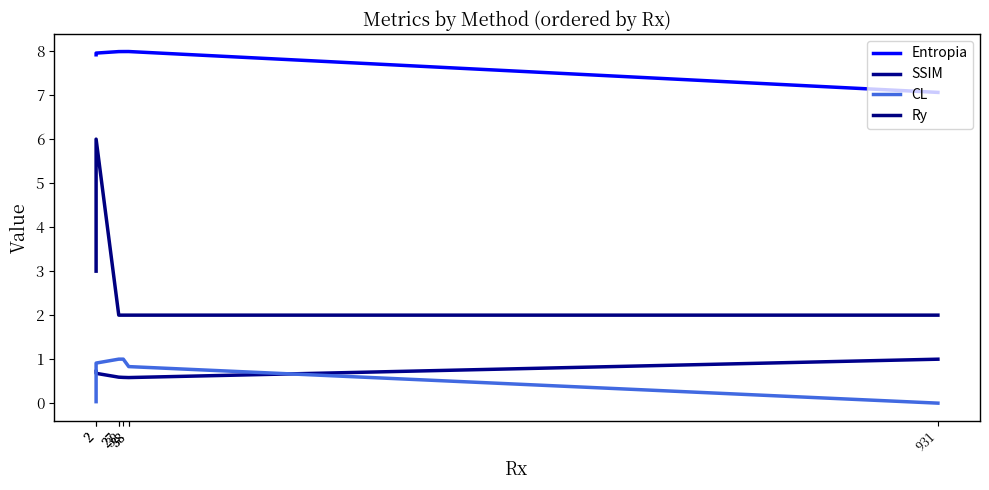

Is this an area chart (filled region under the line)?

No